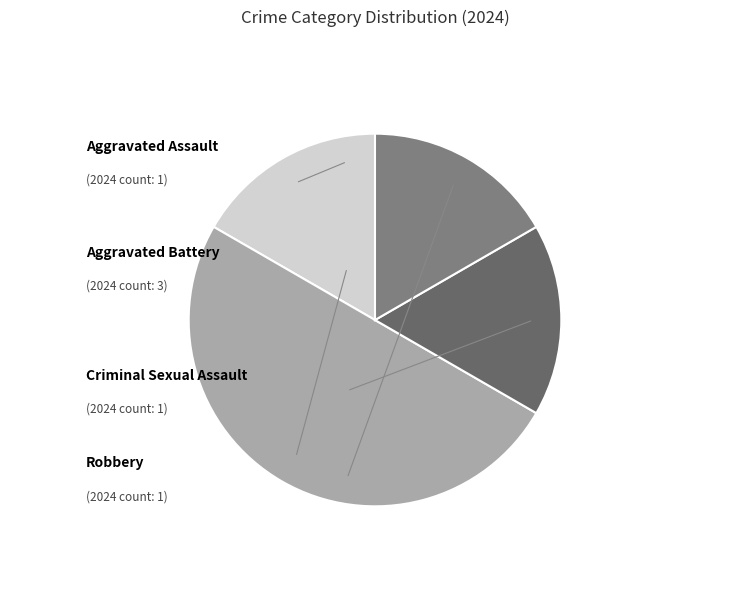

True or false: Aggravated Battery accounts for 50% of the total.

True